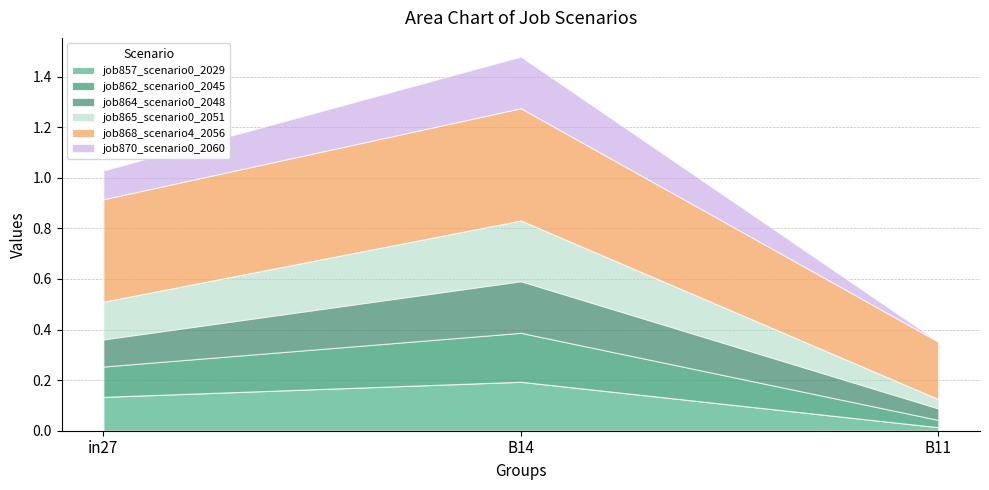

What value does the job864_scenario0_2048 series have at in27?

0.1